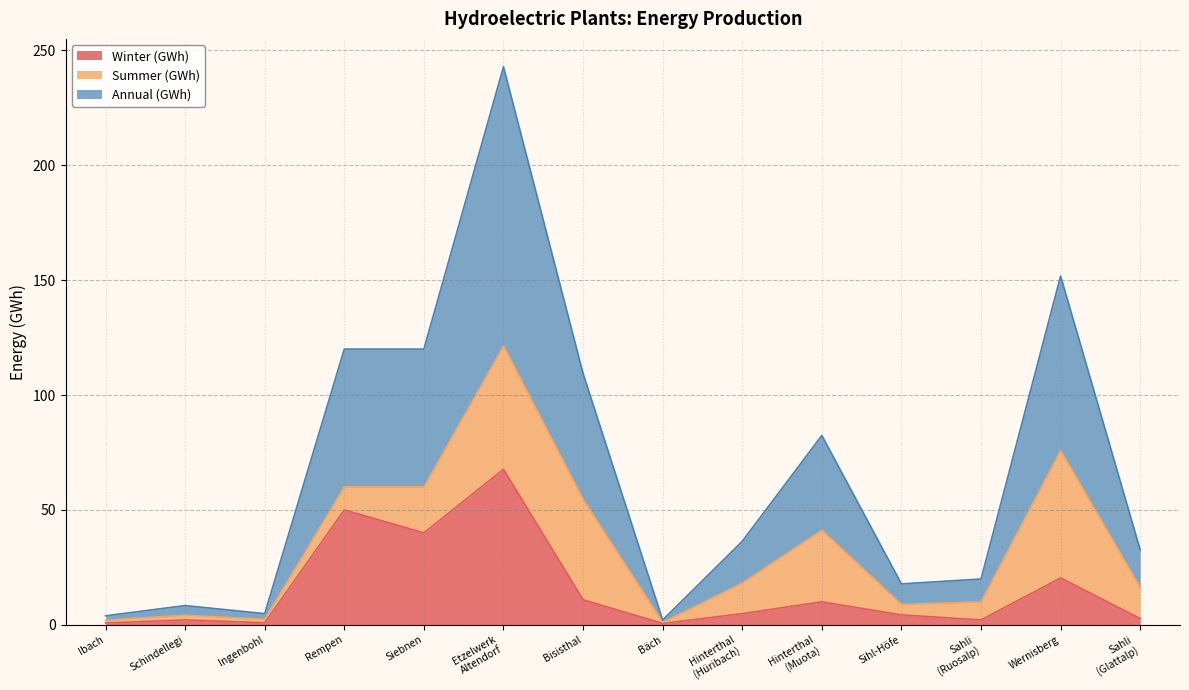

Where is Winter (GWh) nearest to the value 34?

Siebnen